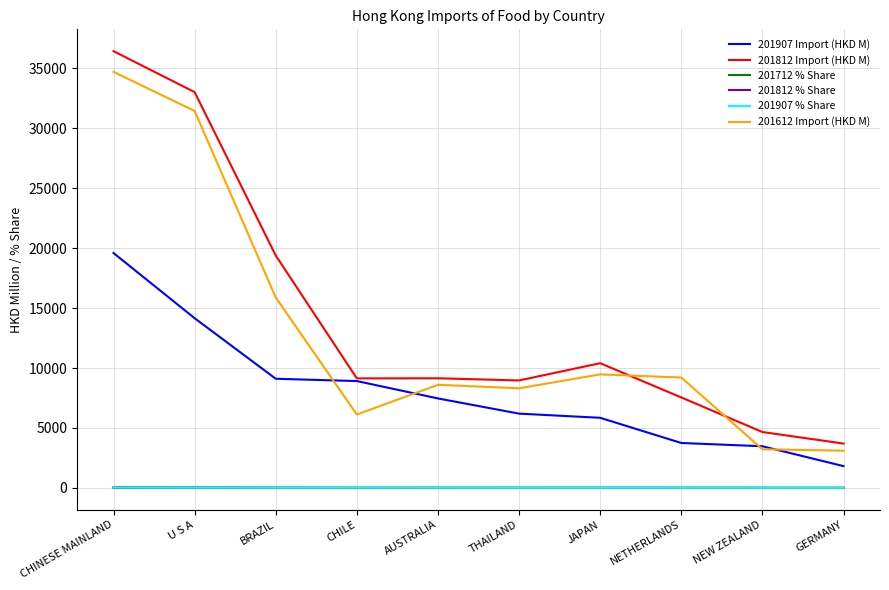

In 201612 Import (HKD M), how many points are higher than both neighbors (excluding endpoints)?

2